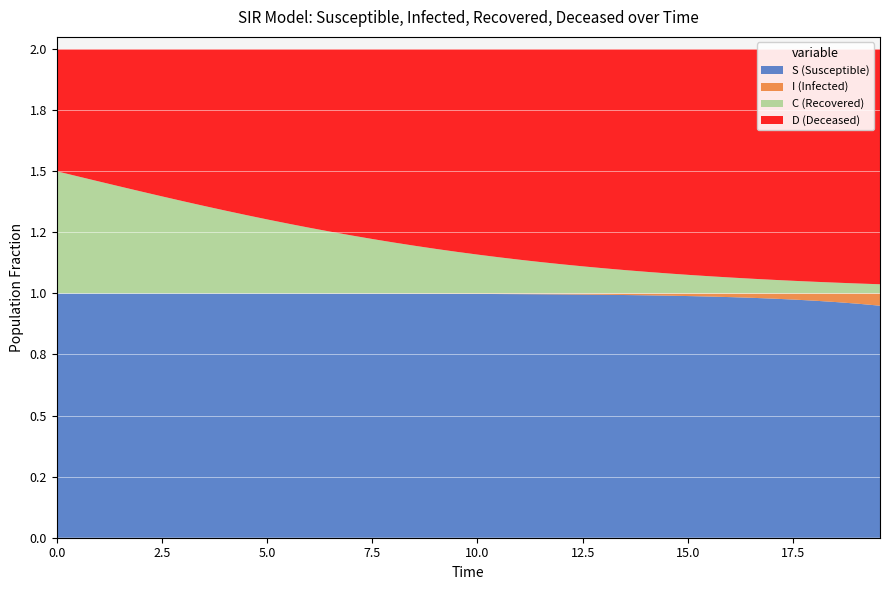

Reading right to left, transcribe all the data shown in this chart.

S: 39=0.9	38=1.0	37=1.0	36=1.0	35=1.0	34=1.0	33=1.0	32=1.0	31=1.0	30=1.0	29=1.0	28=1.0	27=1.0	26=1.0	25=1.0	24=1.0	23=1.0	22=1.0	21=1.0	20=1.0	19=1.0	18=1.0	17=1.0	16=1.0	15=1.0	14=1.0	13=1.0	12=1.0	11=1.0	10=1.0	9=1.0	8=1.0	7=1.0	6=1.0	5=1.0	4=1.0	3=1.0	2=1.0	1=1.0	0=1.0
I: 39=0.1	38=0.0	37=0.0	36=0.0	35=0.0	34=0.0	33=0.0	32=0.0	31=0.0	30=0.0	29=0.0	28=0.0	27=0.0	26=0.0	25=0.0	24=0.0	23=0.0	22=0.0	21=0.0	20=0.0	19=0.0	18=0.0	17=0.0	16=0.0	15=0.0	14=0.0	13=0.0	12=0.0	11=0.0	10=0.0	9=0.0	8=0.0	7=0.0	6=0.0	5=0.0	4=0.0	3=0.0	2=0.0	1=0.0	0=0.0
C: 39=0.0	38=0.0	37=0.0	36=0.0	35=0.1	34=0.1	33=0.1	32=0.1	31=0.1	30=0.1	29=0.1	28=0.1	27=0.1	26=0.1	25=0.1	24=0.1	23=0.1	22=0.1	21=0.1	20=0.2	19=0.2	18=0.2	17=0.2	16=0.2	15=0.2	14=0.2	13=0.3	12=0.3	11=0.3	10=0.3	9=0.3	8=0.3	7=0.4	6=0.4	5=0.4	4=0.4	3=0.4	2=0.5	1=0.5	0=0.5
D: 39=1.0	38=1.0	37=1.0	36=1.0	35=0.9	34=0.9	33=0.9	32=0.9	31=0.9	30=0.9	29=0.9	28=0.9	27=0.9	26=0.9	25=0.9	24=0.9	23=0.9	22=0.9	21=0.9	20=0.8	19=0.8	18=0.8	17=0.8	16=0.8	15=0.8	14=0.8	13=0.7	12=0.7	11=0.7	10=0.7	9=0.7	8=0.7	7=0.6	6=0.6	5=0.6	4=0.6	3=0.6	2=0.5	1=0.5	0=0.5